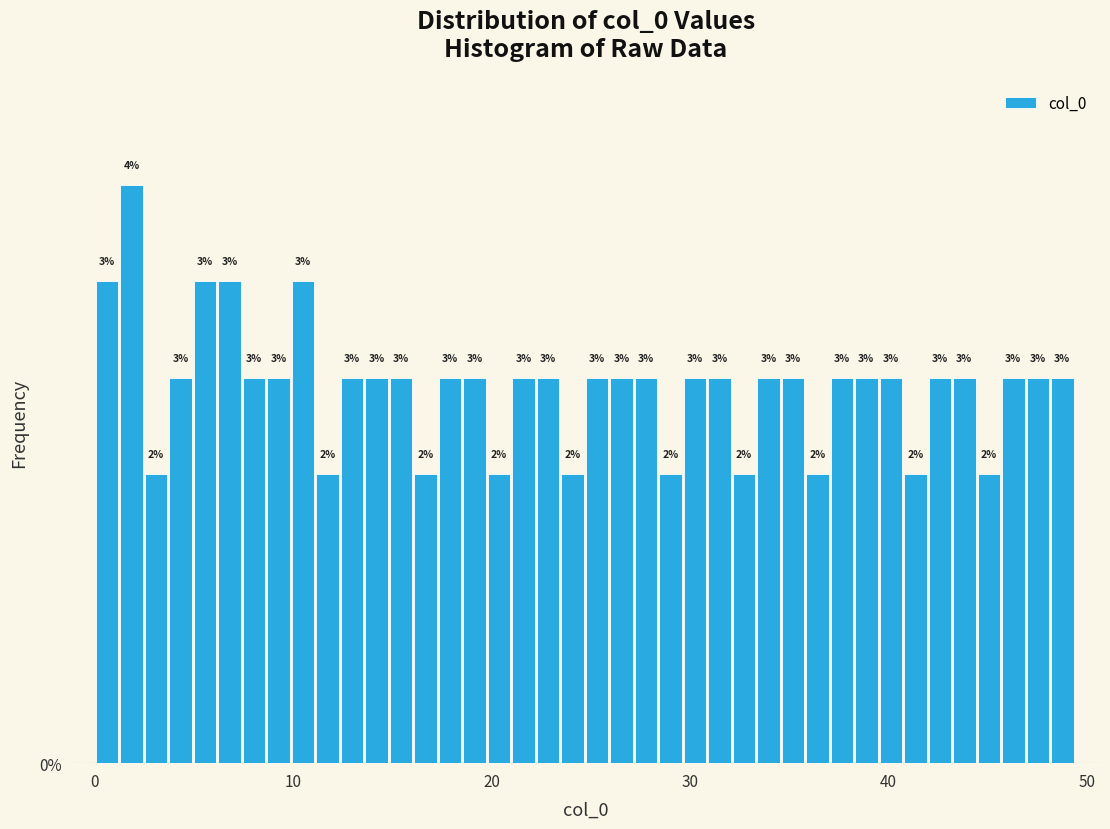

Around what value on the x-axis is the tallest bar? Give the approximate position of its centre, as read against the axis.

2